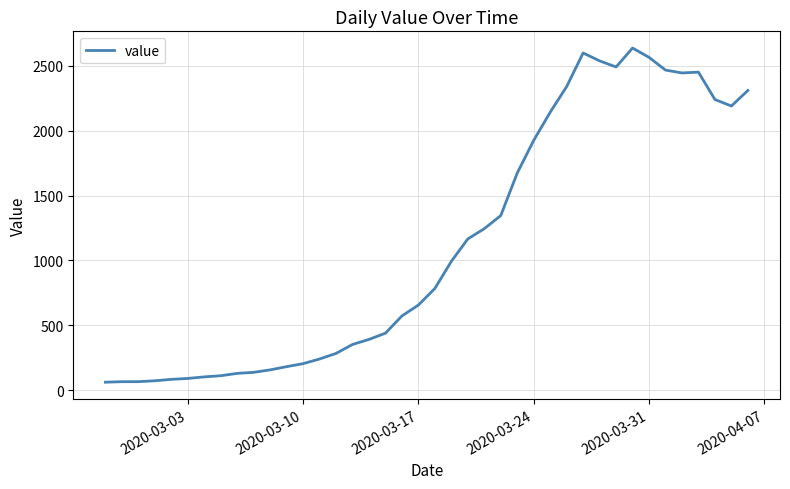

What is the maximum value shown in the chart?

2638